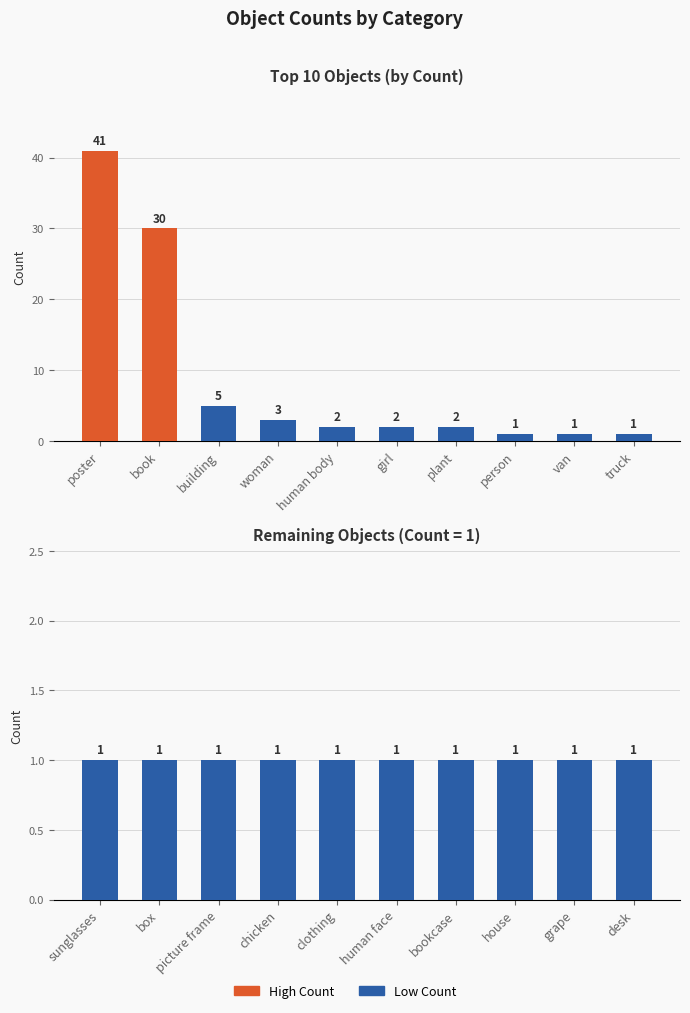

What is the average value?

5